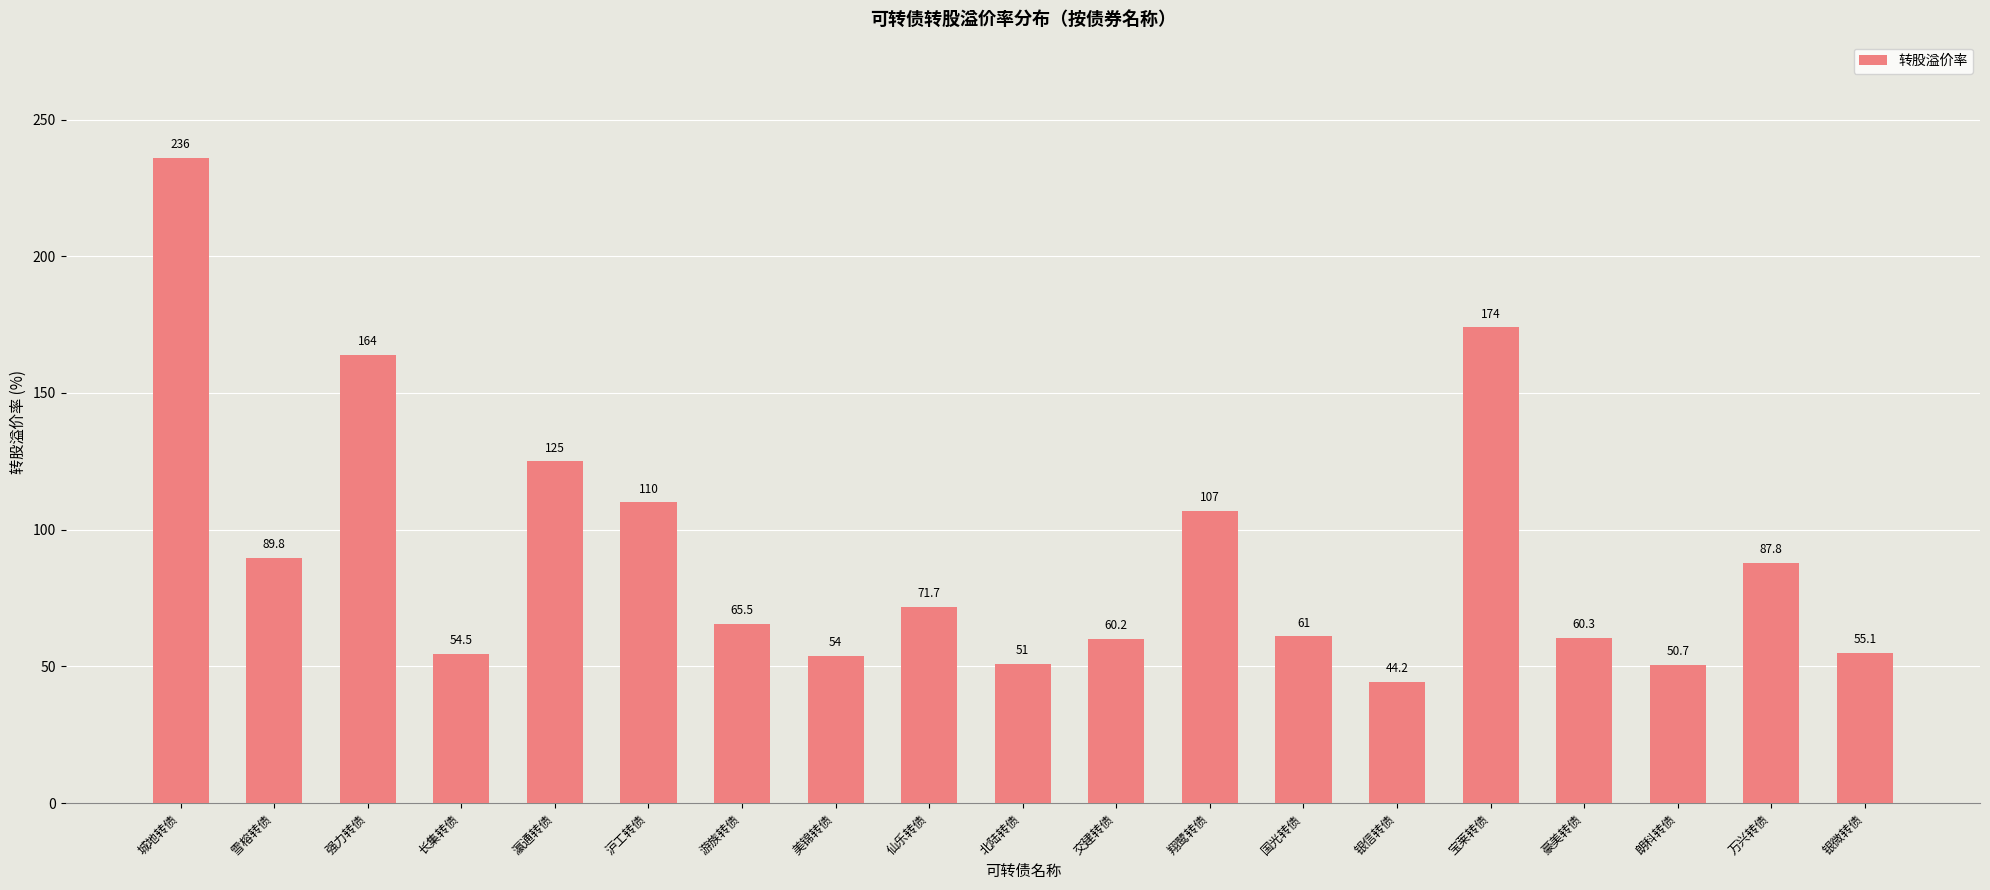

What is the sum of all values?

1721.8